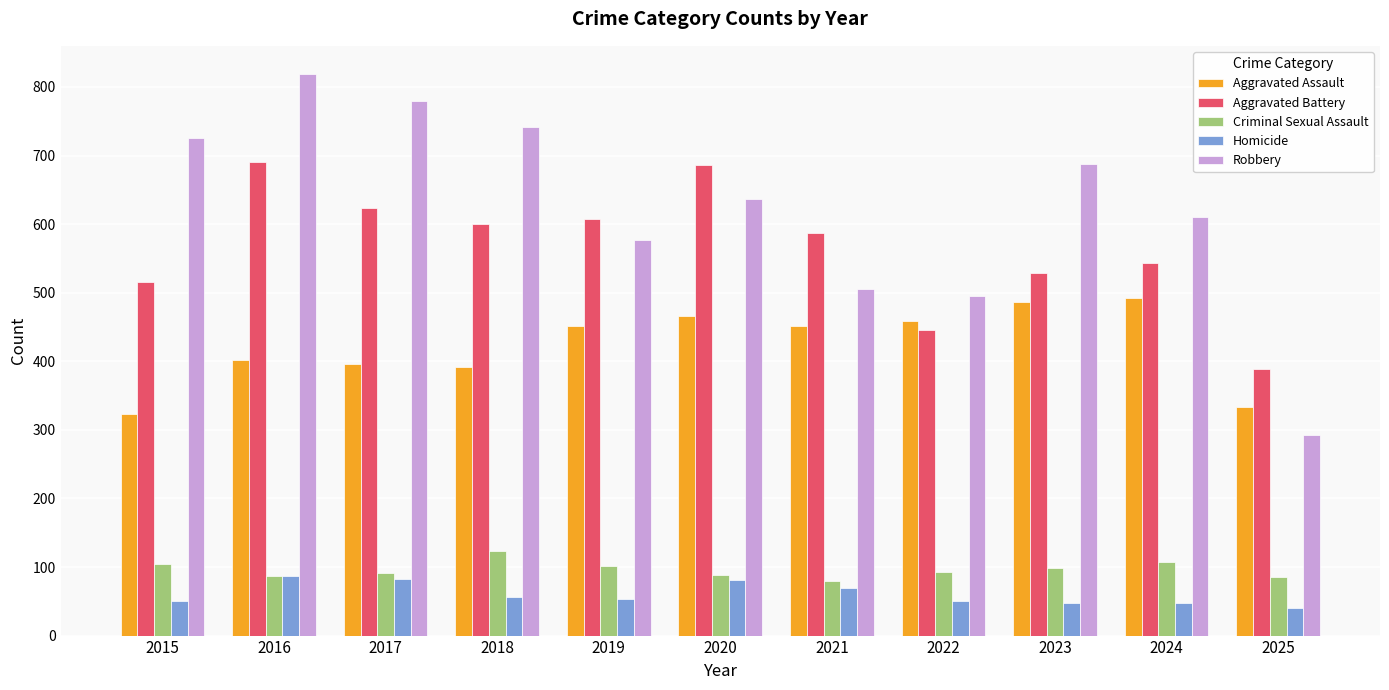

Which series has the largest total across all categories?

Robbery